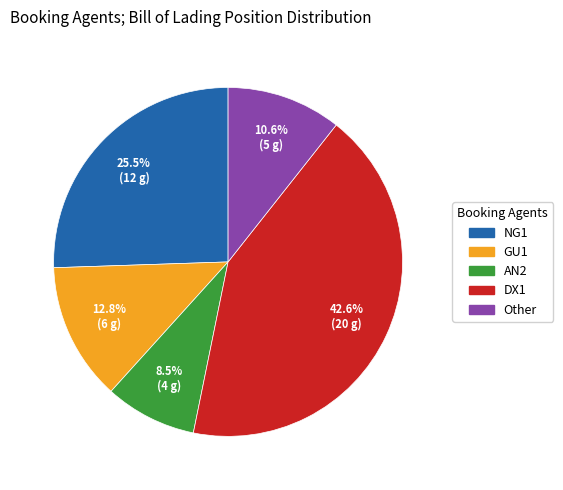

Which has a higher value, NG1 or GU1?

NG1